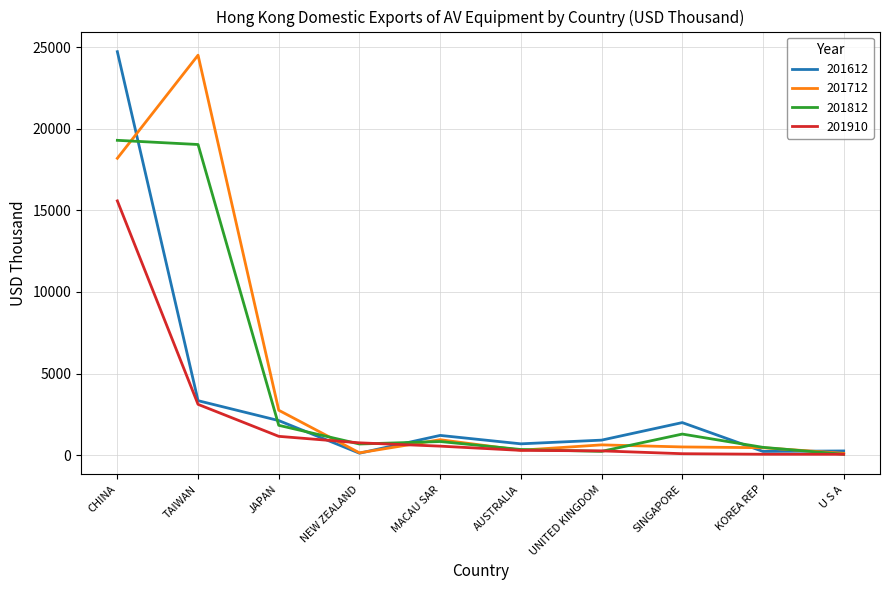

List the series in order of their overall mean, lowest first.

201910, 201612, 201812, 201712